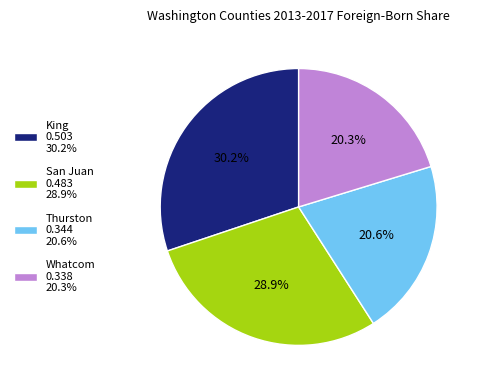

Is there any slice that represents more than half of the pie?

No